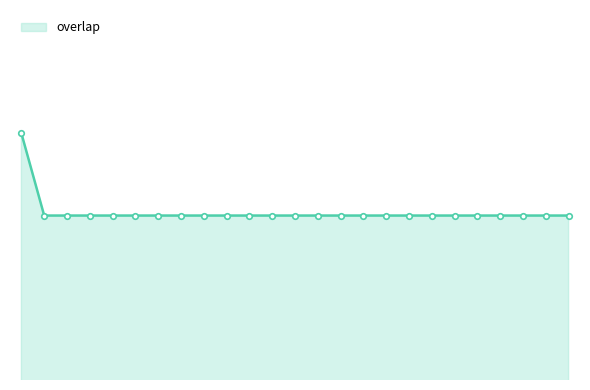

Does the chart display data point markers on the line(s)?

No